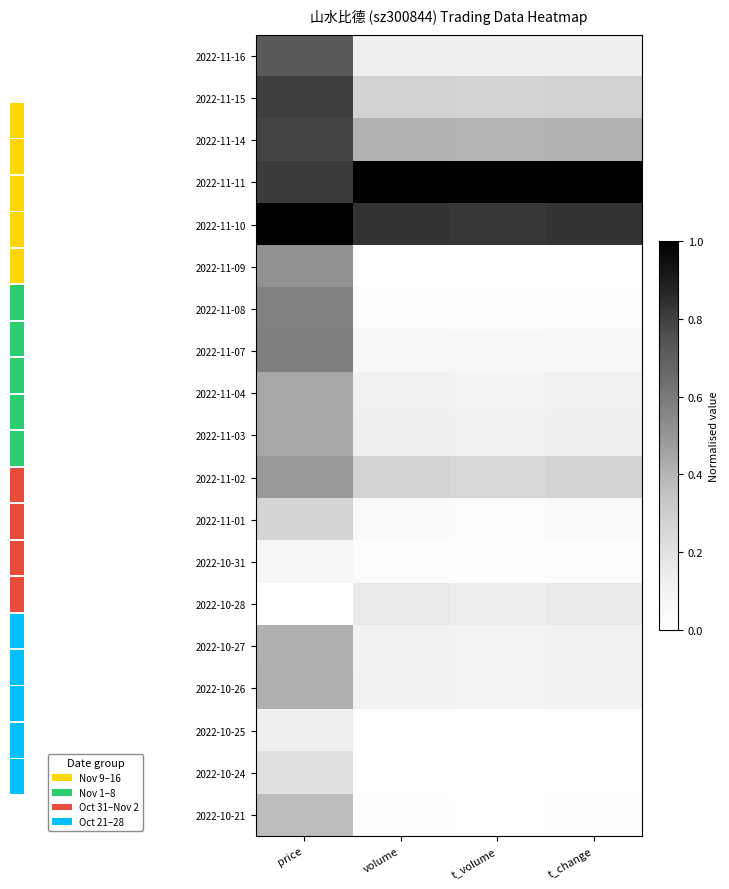

What is the difference between the 2022-10-26 values at price and t_change?

0.3